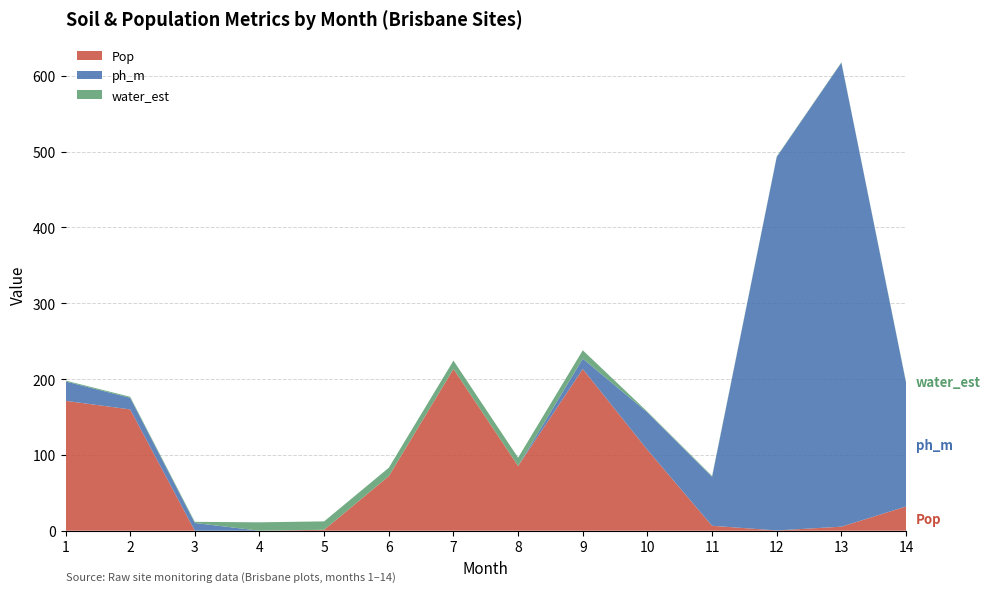

Reading left to right, list all the values displayed in this chart.

Pop: 171.3	160.0	0.0	0.0	1.3	72.0	213.3	85.3	213.3	106.7	6.5	0.3	5.3	32.0
ph_m: 25.6	15.3	10.2	0.0	0.0	0.0	0.0	0.0	13.6	49.3	64.6	492.7	612.0	163.3
water_est: 1.1	1.4	1.5	11.1	11.1	11.1	11.1	11.1	11.1	1.0	1.0	0.6	0.6	0.8